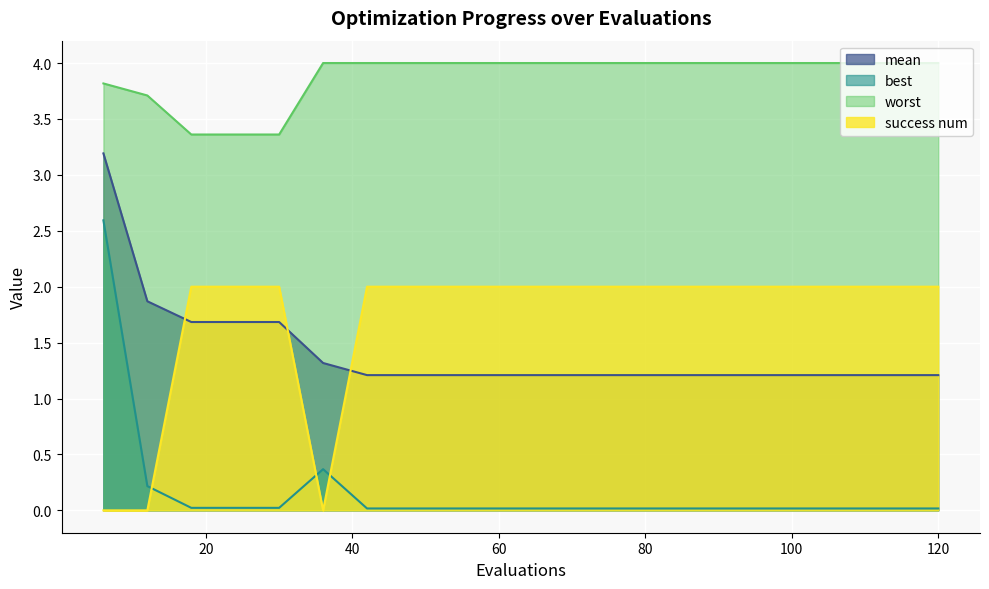

Reading left to right, list all the values displayed in this chart.

mean: 6=3.2	12=1.9	18=1.7	24=1.7	30=1.7	36=1.3	42=1.2	48=1.2	54=1.2	60=1.2	66=1.2	72=1.2	78=1.2	84=1.2	90=1.2	96=1.2	102=1.2	108=1.2	114=1.2	120=1.2
best: 6=2.6	12=0.2	18=0.0	24=0.0	30=0.0	36=0.4	42=0.0	48=0.0	54=0.0	60=0.0	66=0.0	72=0.0	78=0.0	84=0.0	90=0.0	96=0.0	102=0.0	108=0.0	114=0.0	120=0.0
worst: 6=3.8	12=3.7	18=3.4	24=3.4	30=3.4	36=4.0	42=4.0	48=4.0	54=4.0	60=4.0	66=4.0	72=4.0	78=4.0	84=4.0	90=4.0	96=4.0	102=4.0	108=4.0	114=4.0	120=4.0
success num: 6=0.0	12=0.0	18=2.0	24=2.0	30=2.0	36=0.0	42=2.0	48=2.0	54=2.0	60=2.0	66=2.0	72=2.0	78=2.0	84=2.0	90=2.0	96=2.0	102=2.0	108=2.0	114=2.0	120=2.0